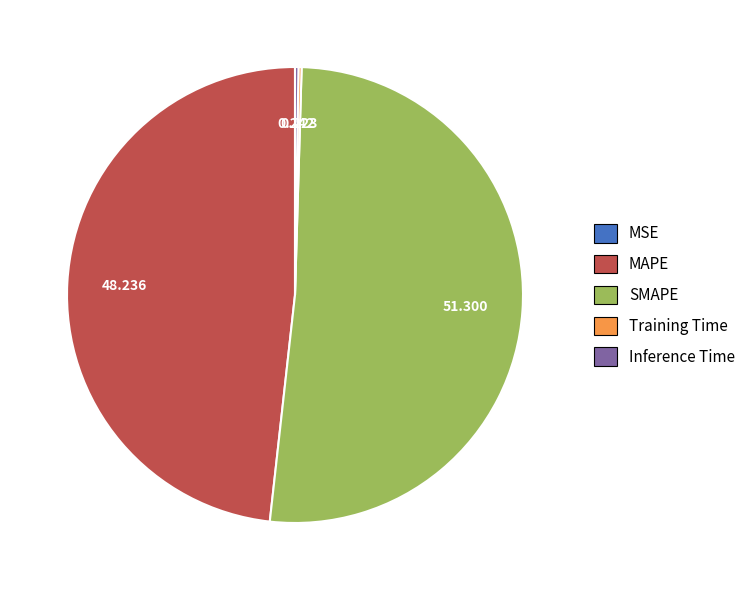

Which slice is the largest?

SMAPE